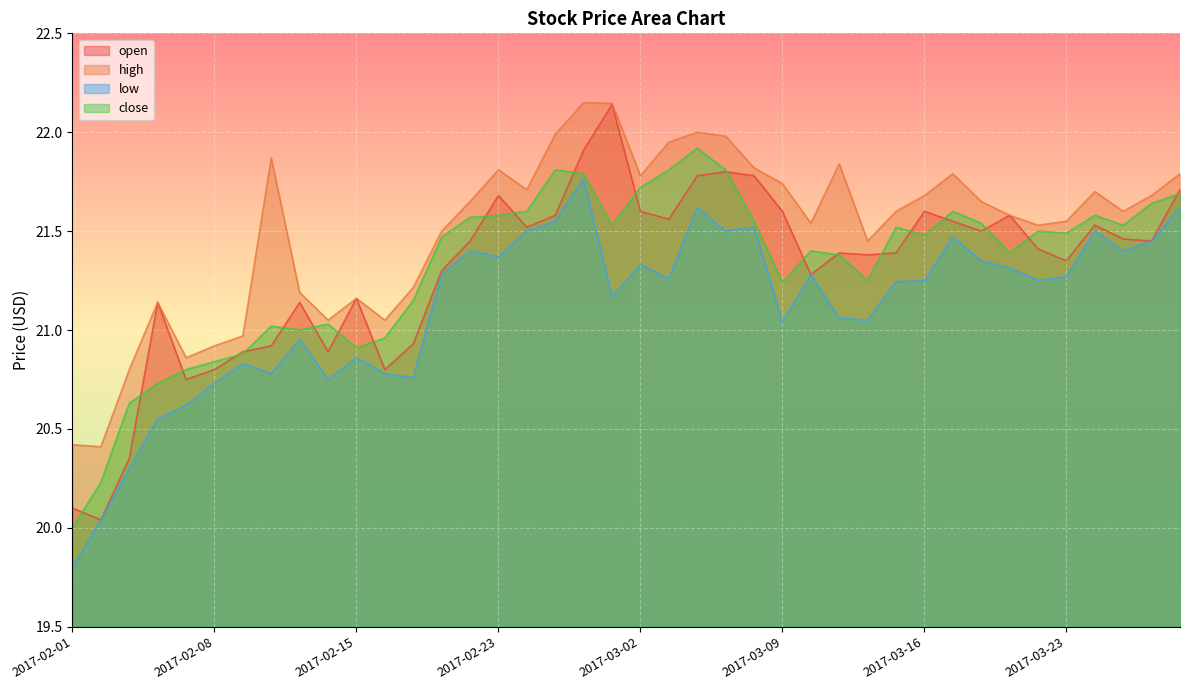

Which series has the largest total across all categories?

high